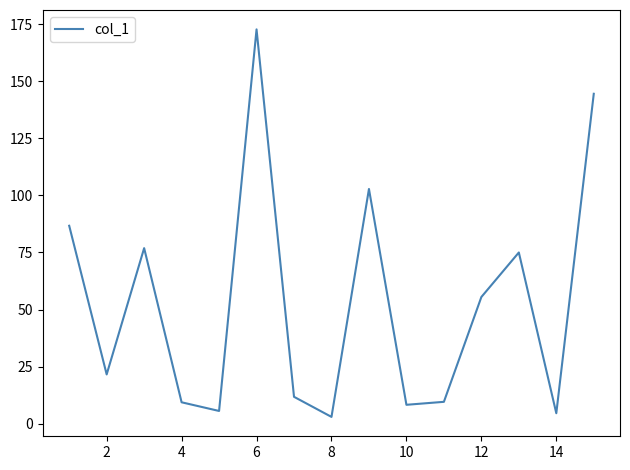

True or false: there are more than 0 points higher than both neighbors.

True